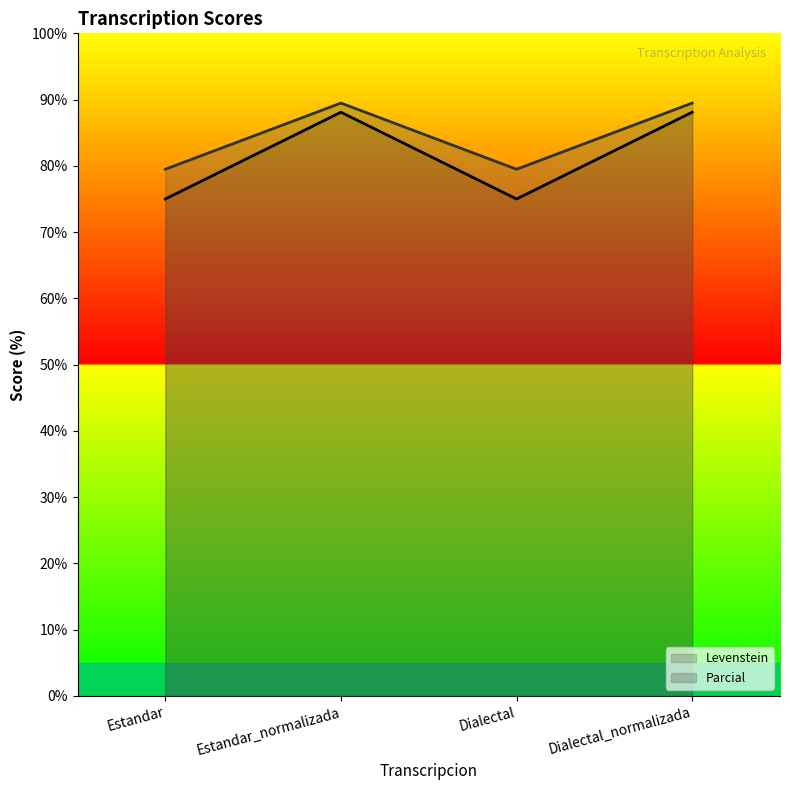

Read the Parcial value at Dialectal_normalizada.

89.5